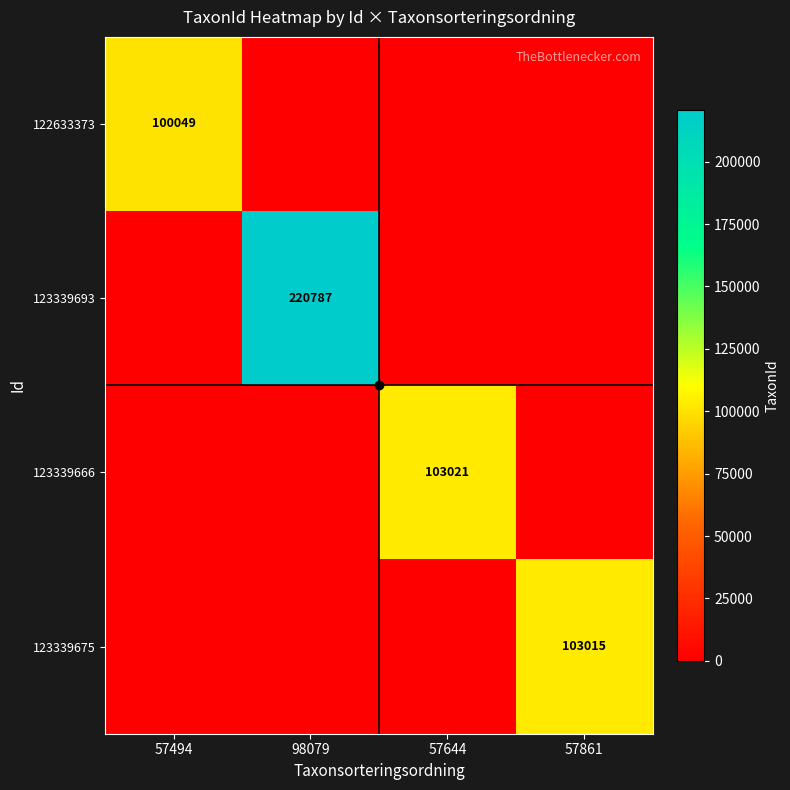

List the series in order of their peak value, lowest first.

122633373, 123339675, 123339666, 123339693